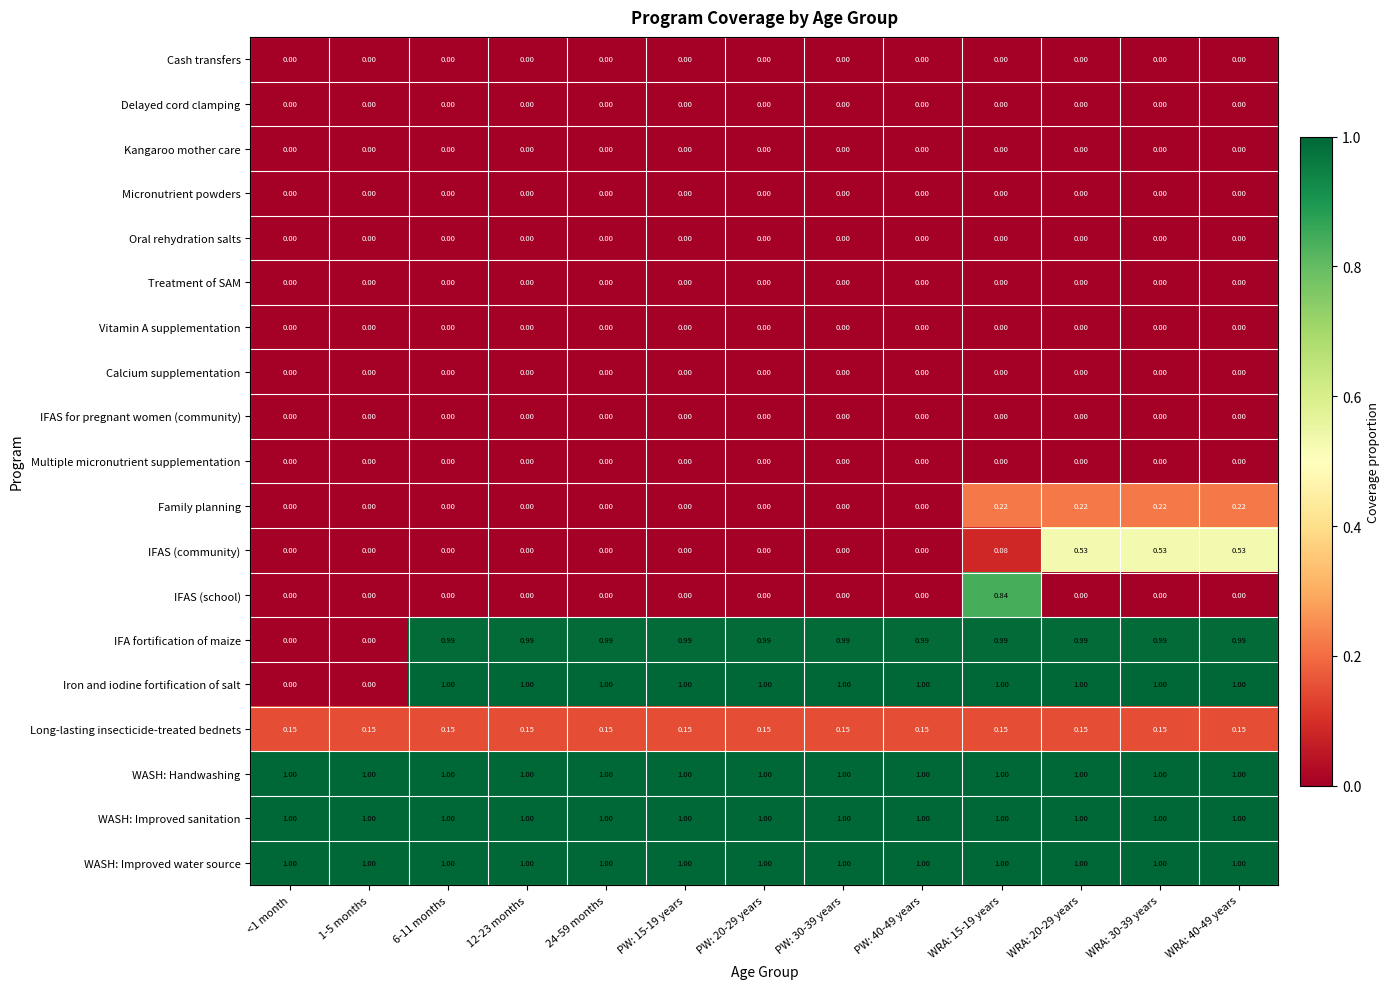

Is the value of Multiple micronutrient supplementation at <1 month greater than the value of Long-lasting insecticide-treated bednets at PW: 30-39 years?

No